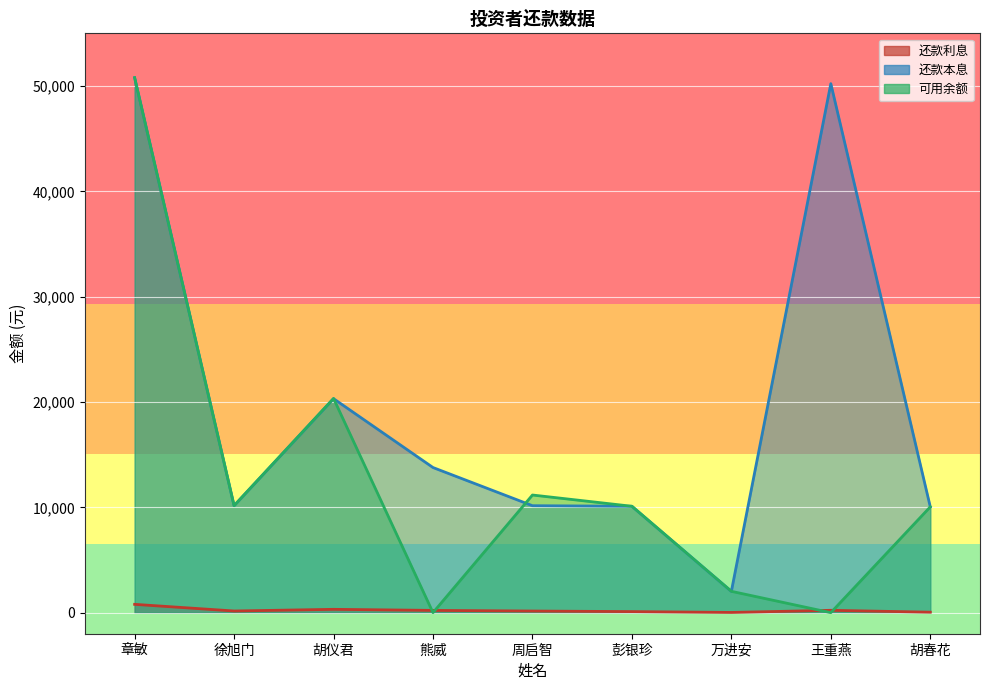

How many lines are shown in the chart?

3